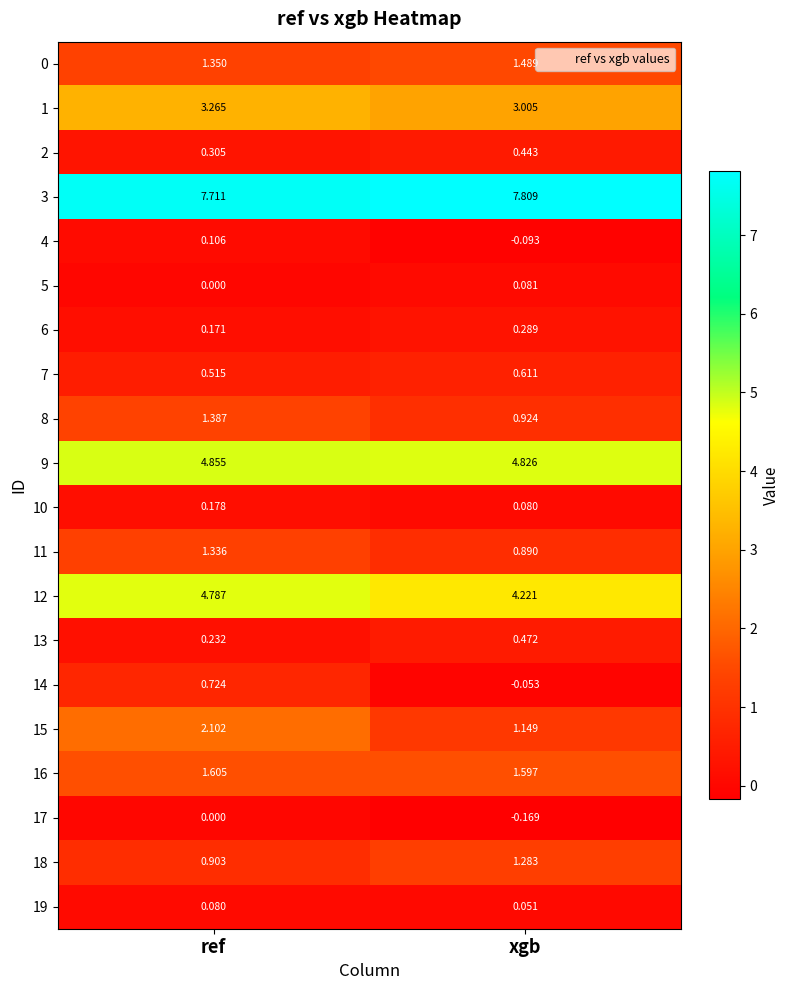

Which series has the largest total across all categories?

3